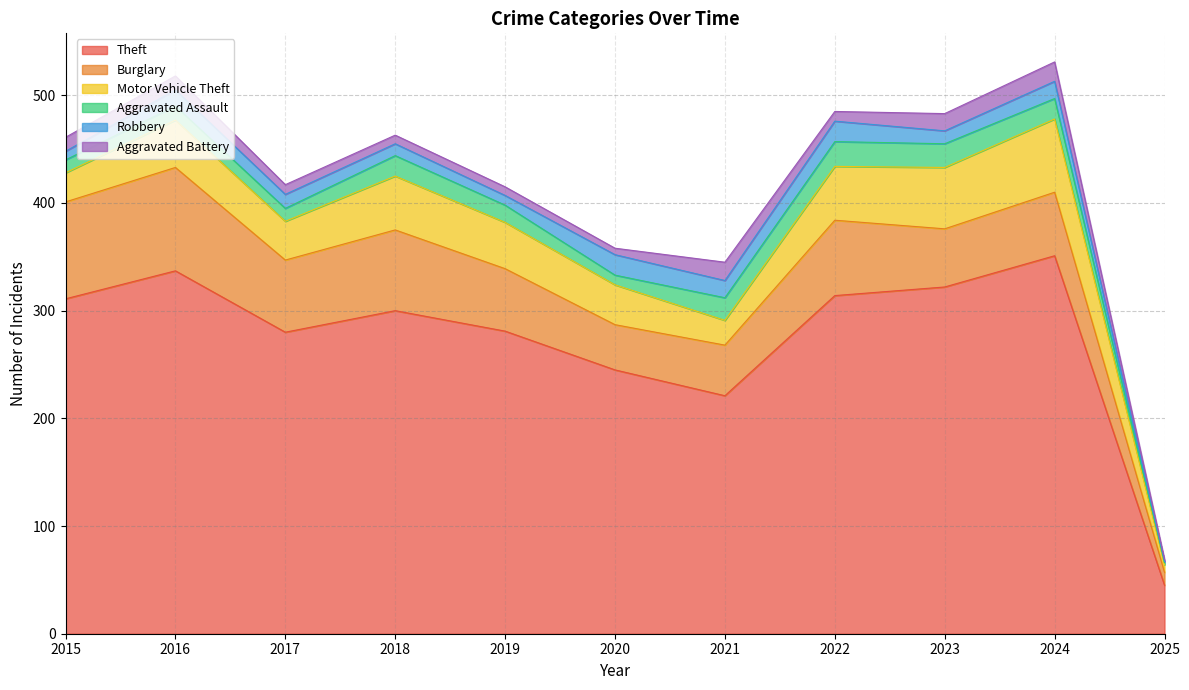

What are all the series names shown in the legend?

Theft, Burglary, Motor Vehicle Theft, Aggravated Assault, Robbery, Aggravated Battery